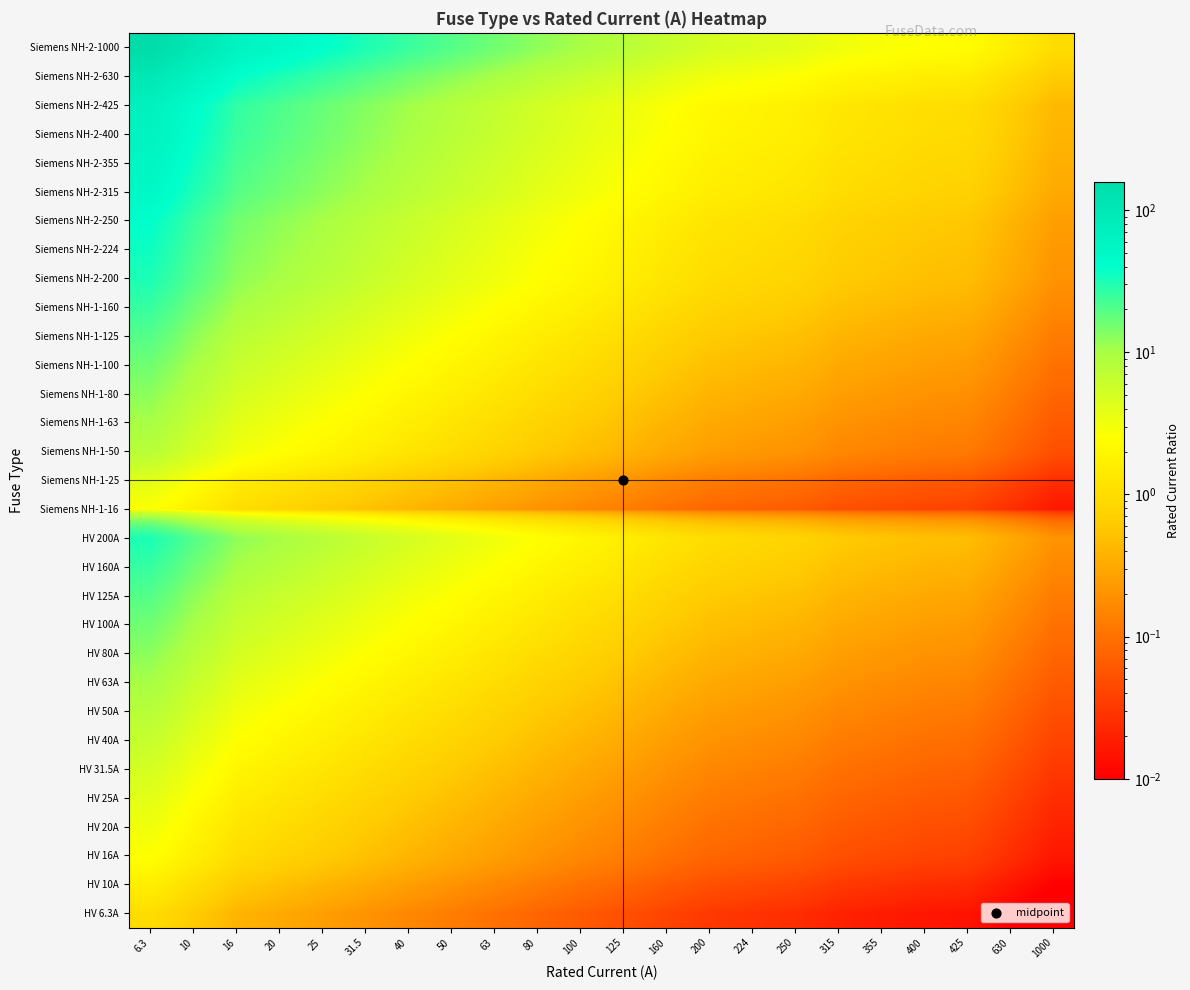

Rank the series by their maximum value, from highest to lowest.

Siemens NH-2-1000, Siemens NH-2-630, Siemens NH-2-425, Siemens NH-2-400, Siemens NH-2-355, Siemens NH-2-315, Siemens NH-2-250, Siemens NH-2-224, HV 200A, Siemens NH-2-200, HV 160A, Siemens NH-1-160, HV 125A, Siemens NH-1-125, HV 100A, Siemens NH-1-100, HV 80A, Siemens NH-1-80, HV 63A, Siemens NH-1-63, HV 50A, Siemens NH-1-50, HV 40A, HV 31.5A, HV 25A, Siemens NH-1-25, HV 20A, HV 16A, Siemens NH-1-16, HV 10A, HV 6.3A